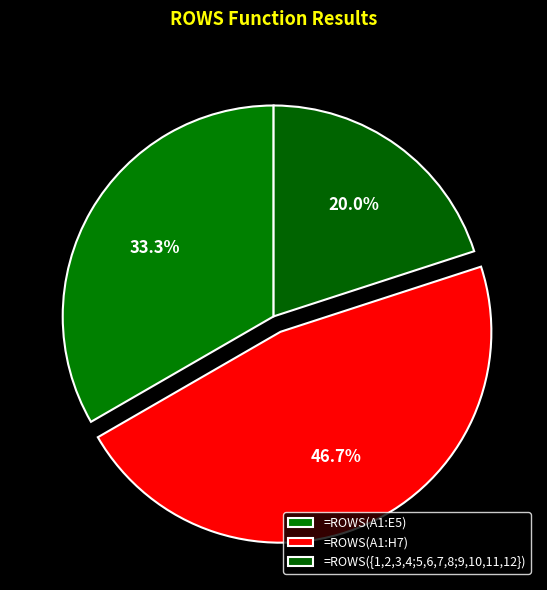

Rank the categories by value from lowest to highest.

=ROWS({1,2,3,4;5,6,7,8;9,10,11,12}), =ROWS(A1:E5), =ROWS(A1:H7)